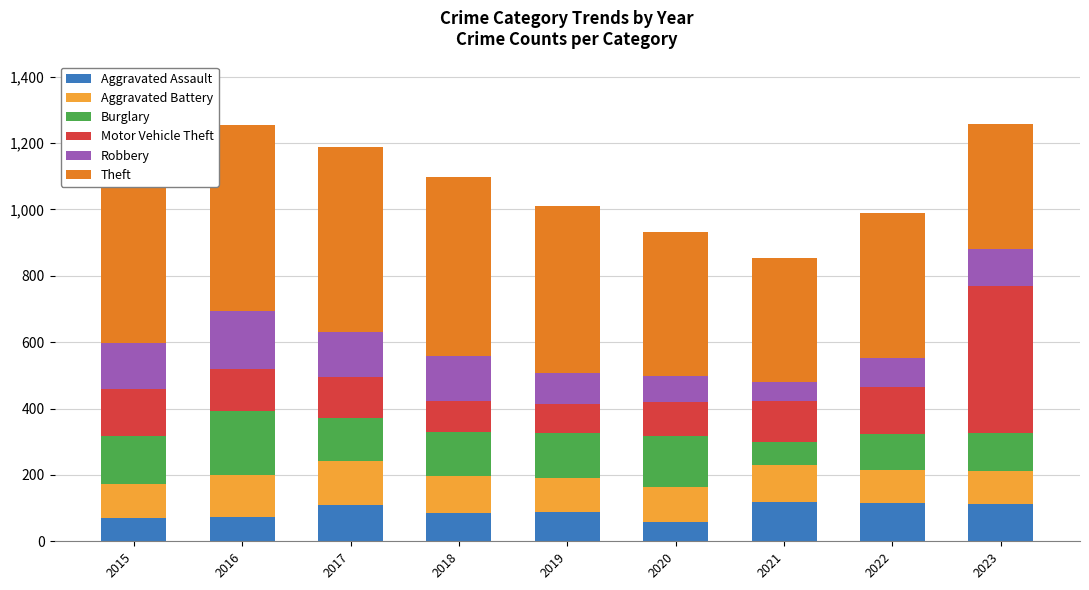

What is the total value across all series at 2016?

1253